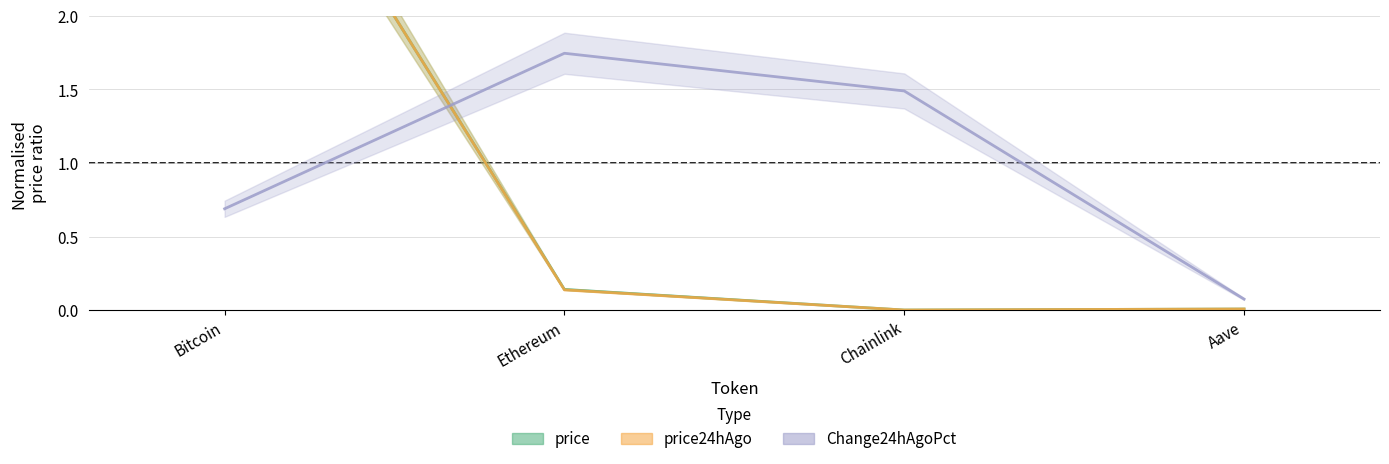

The value of price at Chainlink is 0.0. True or false?

True